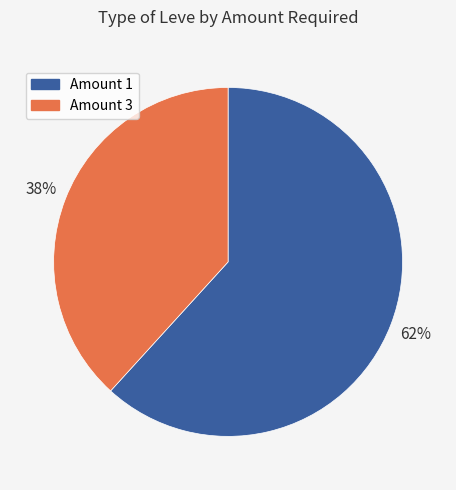

Between Amount 3 and Amount 1, which is larger?

Amount 1